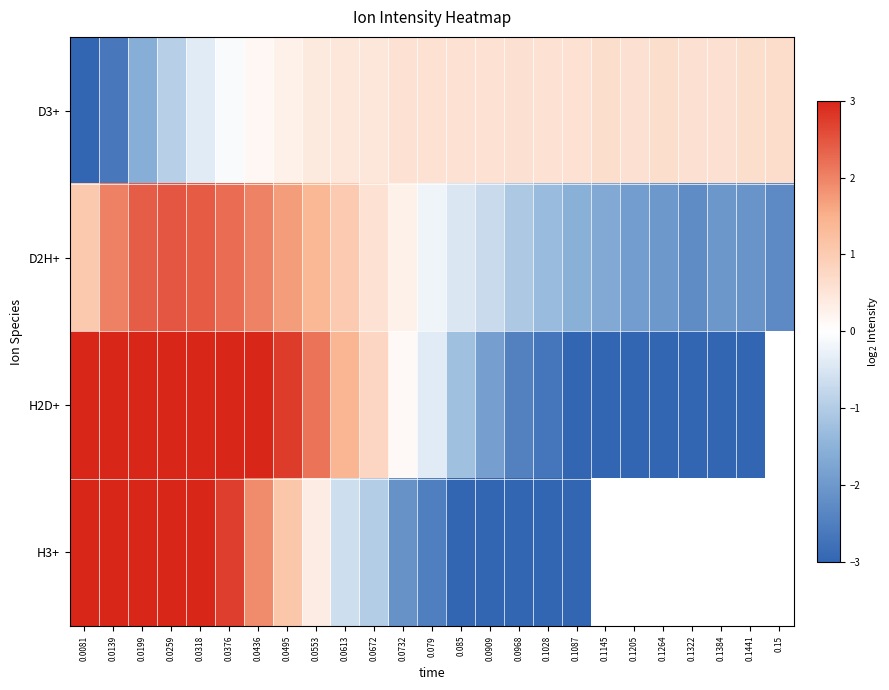

True or false: H3+ has a value of -3.5 at 0.0732.

False